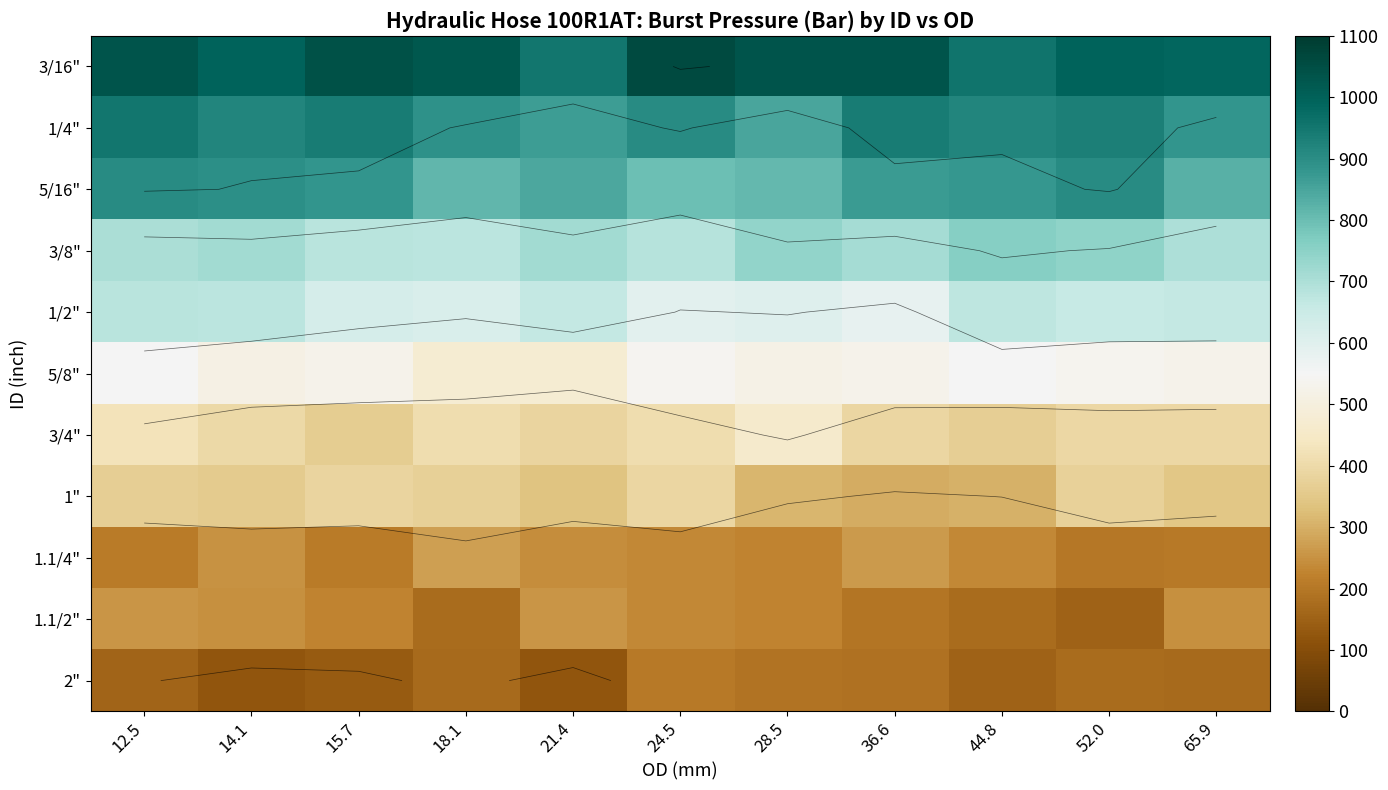

At which category is the sum across all series the highest?

12.5